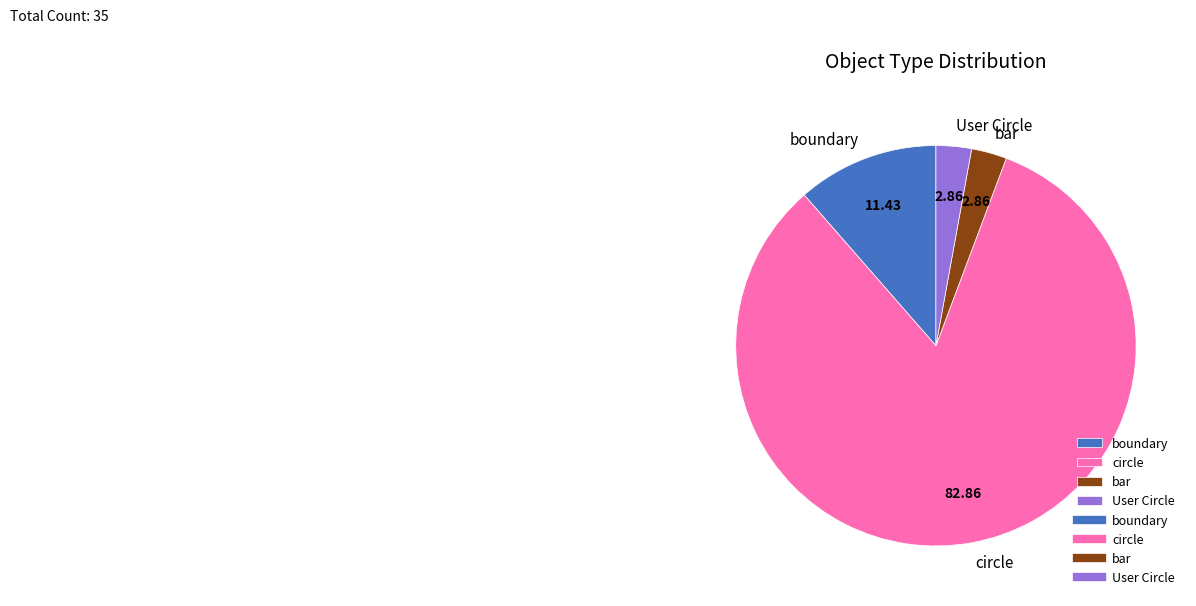

What is the largest slice in the pie chart?

circle